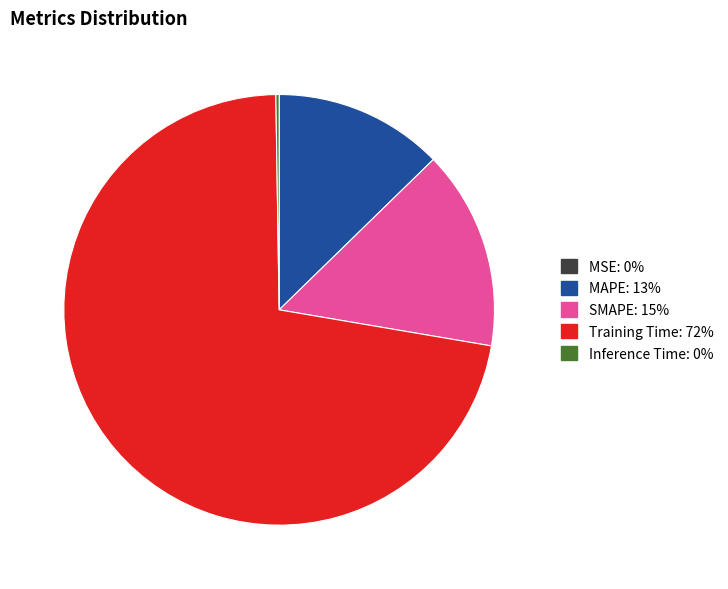

What is the largest slice in the pie chart?

Training Time